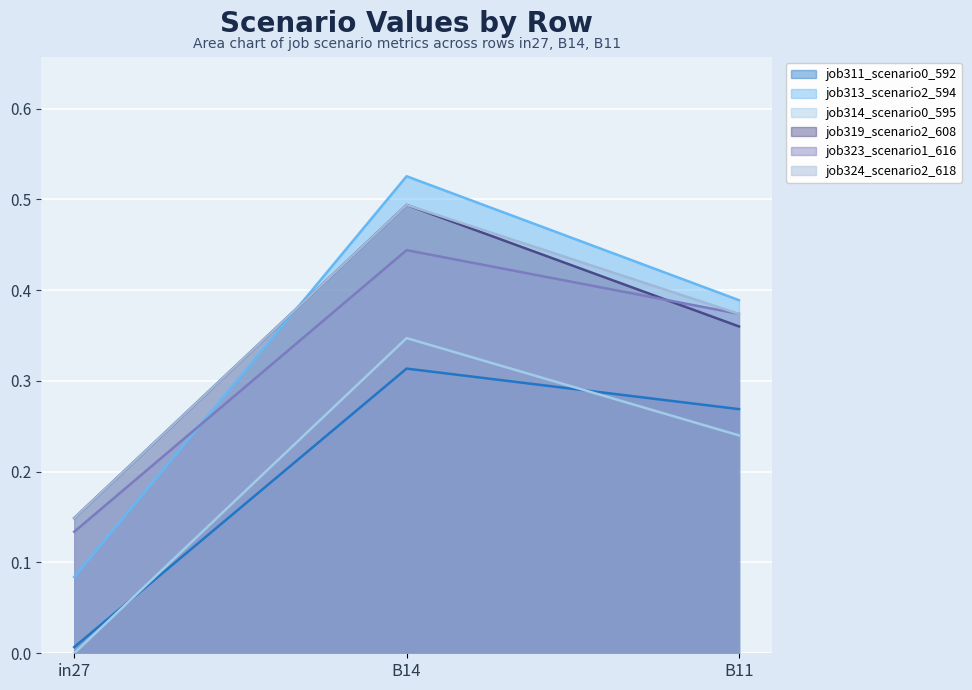

How many series are shown in this chart?

6